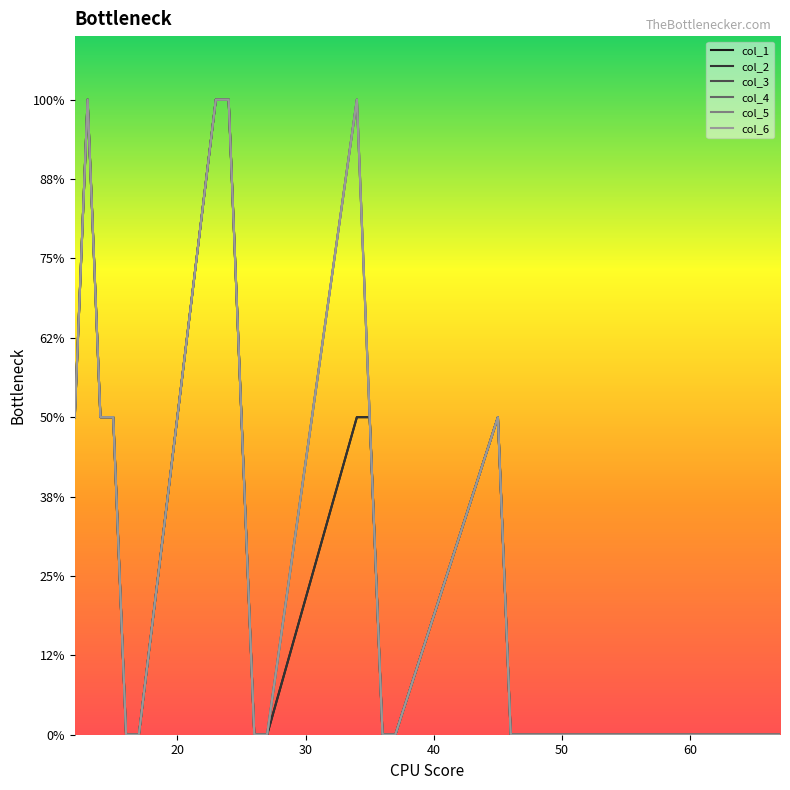

True or false: col_6 and col_3 cross at least once.

False